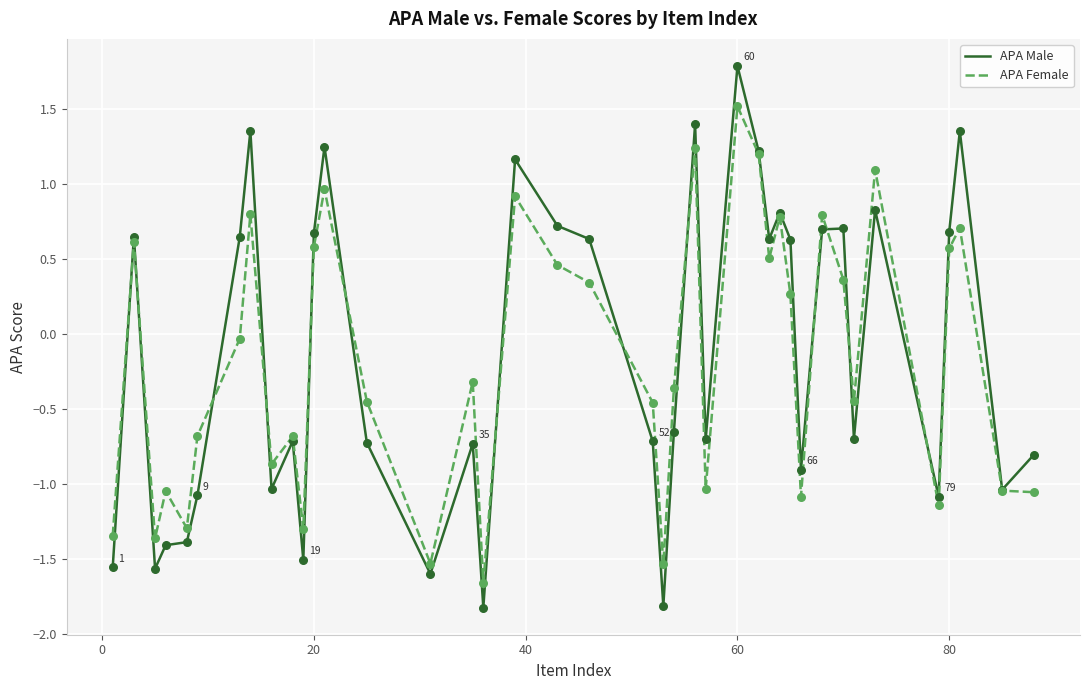

Which series has the widest spread of values?

APA Male